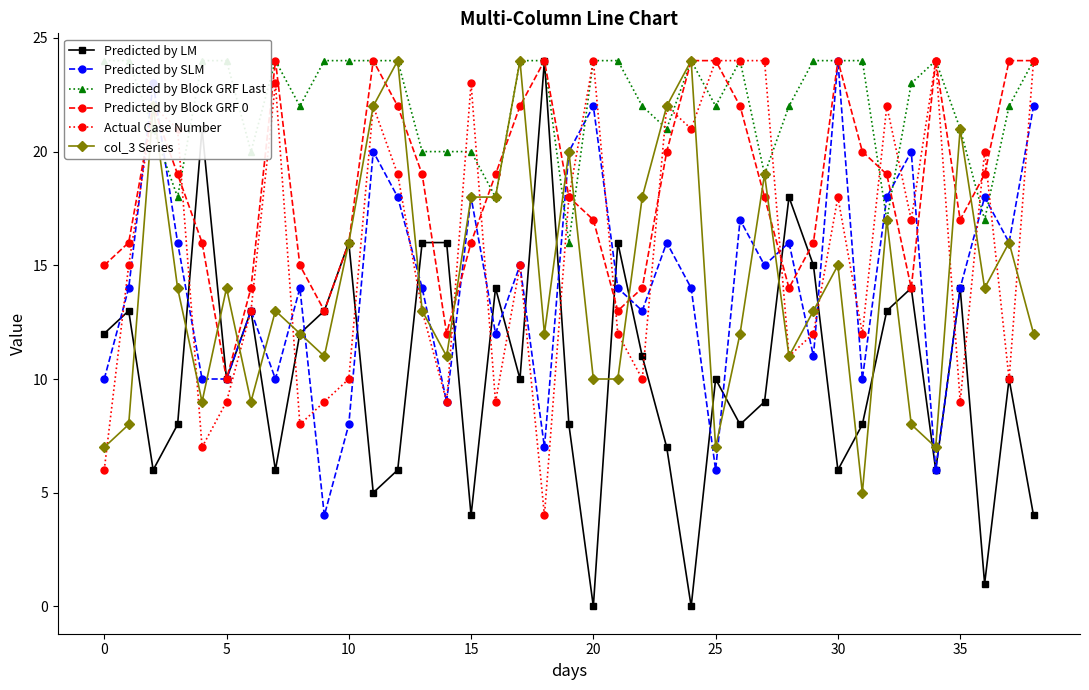

Reading left to right, list all the values displayed in this chart.

Predicted by LM: 12	13	6	8	21	10	13	6	12	13	16	5	6	16	16	4	14	10	24	8	0	16	11	7	0	10	8	9	18	15	6	8	13	14	6	14	1	10	4
Predicted by SLM: 10	14	23	16	10	10	13	10	14	4	8	20	18	14	9	18	12	15	7	20	22	14	13	16	14	6	17	15	16	11	24	10	18	20	6	14	18	16	22
Predicted by Block GRF Last: 24	24	21	18	24	24	20	24	22	24	24	24	24	20	20	20	18	24	24	16	24	24	22	21	24	22	24	19	22	24	24	24	17	23	24	21	17	22	24
Predicted by Block GRF 0: 15	16	22	19	16	10	14	24	15	13	16	24	22	19	12	16	19	22	24	18	17	13	14	20	24	24	22	18	14	16	24	20	19	14	24	17	19	24	24
Actual Case Number: 6	15	22	21	7	9	13	23	8	9	10	22	19	13	9	23	9	15	4	18	24	12	10	22	21	24	24	24	11	12	18	12	22	17	24	9	20	10	24
col_3 Series: 7	8	22	14	9	14	9	13	12	11	16	22	24	13	11	18	18	24	12	20	10	10	18	22	24	7	12	19	11	13	15	5	17	8	7	21	14	16	12